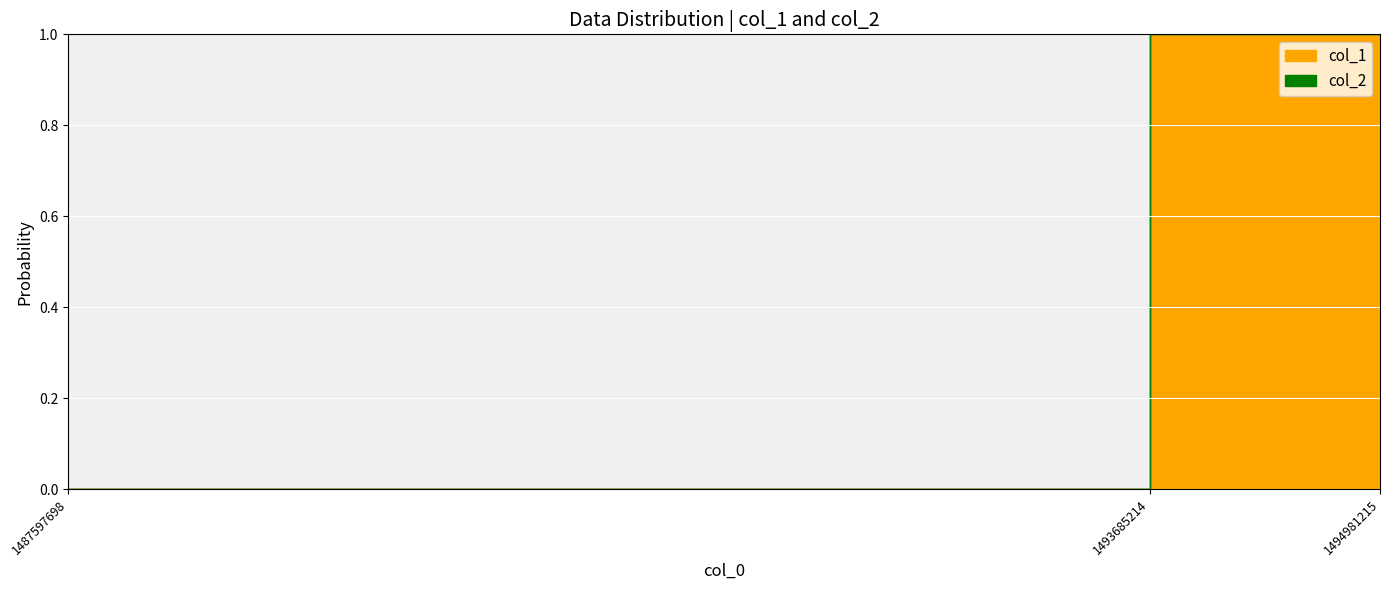

Is it true that col_1 equals 5 at 1494981215?

False